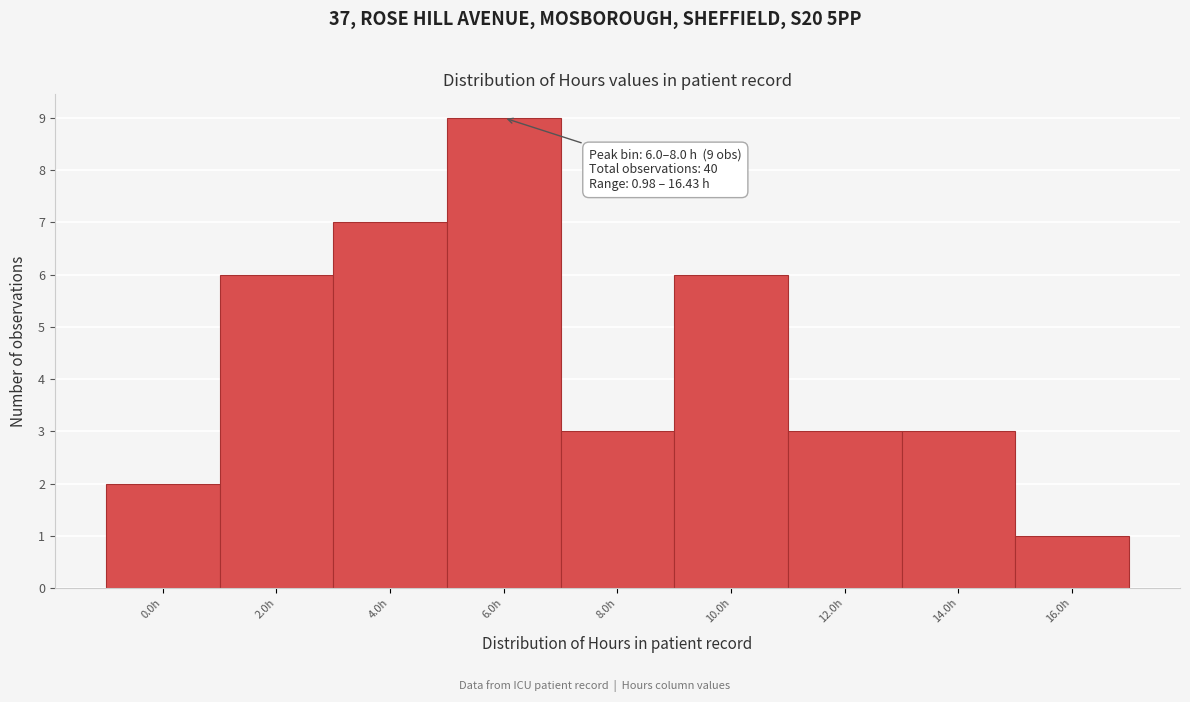

Reading right to left, extract all data points from this chart.

16.0h=1	14.0h=3	12.0h=3	10.0h=6	8.0h=3	6.0h=9	4.0h=7	2.0h=6	0.0h=2